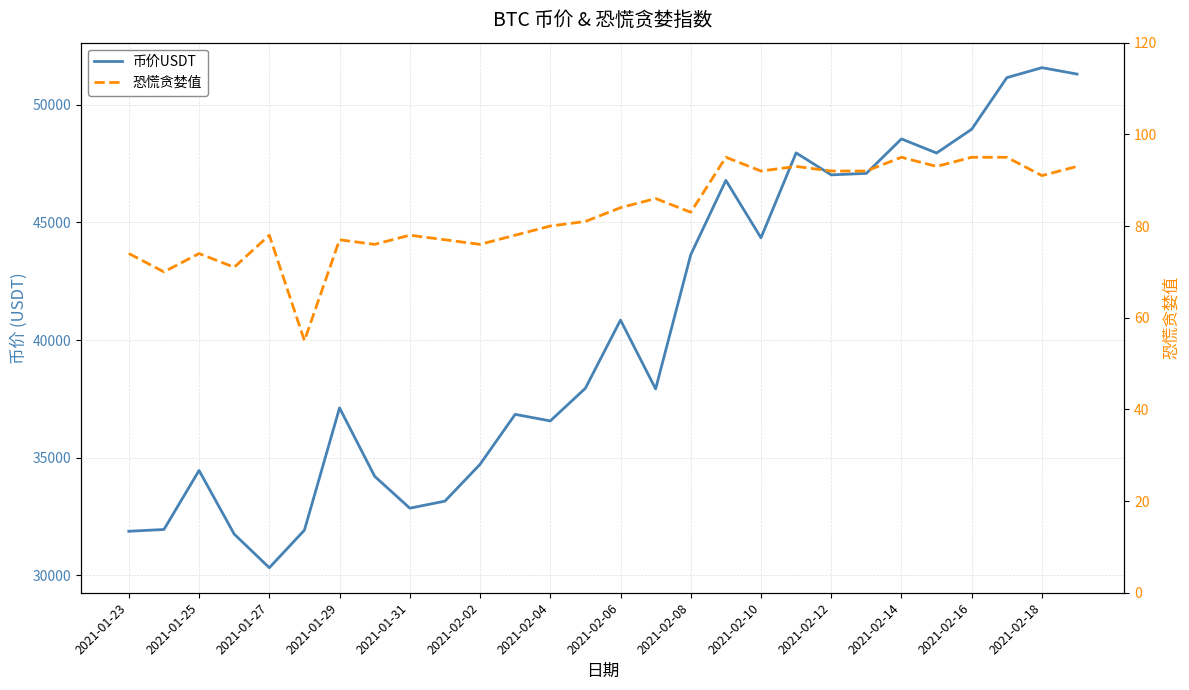

Is it true that 币价USDT equals 40849.9 at 2021-02-06?

True